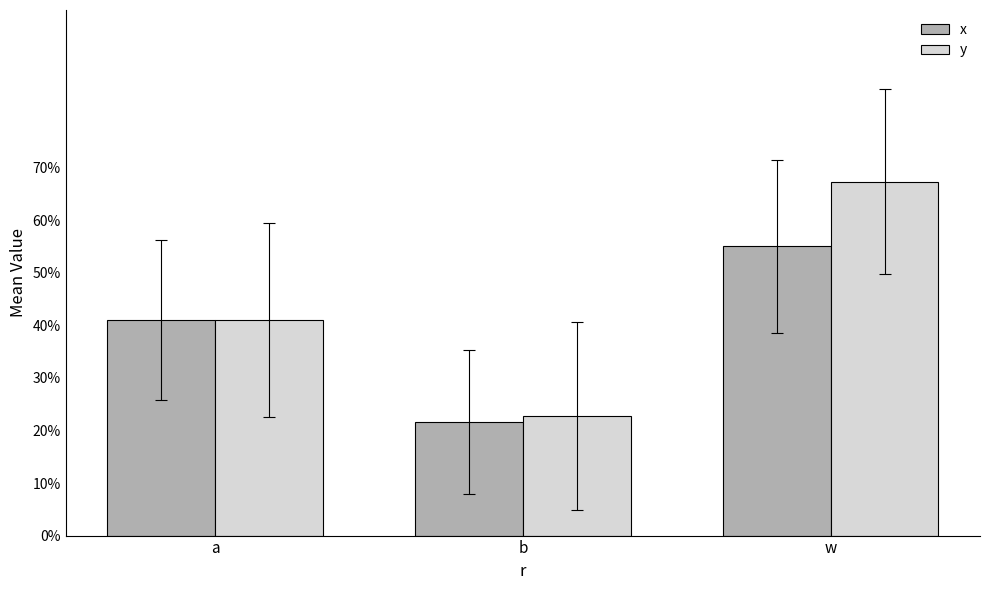

At which category is the sum across all series the highest?

w